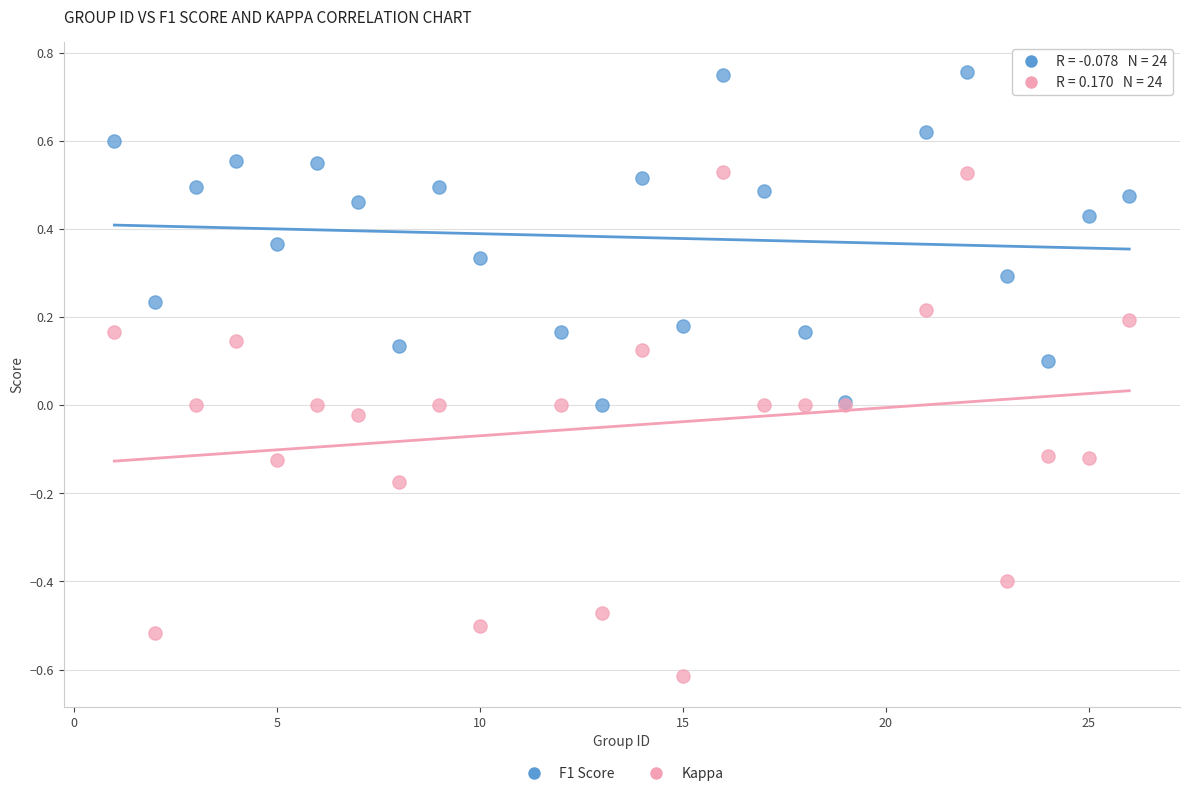

What are all the series names shown in the legend?

F1 Score, Kappa